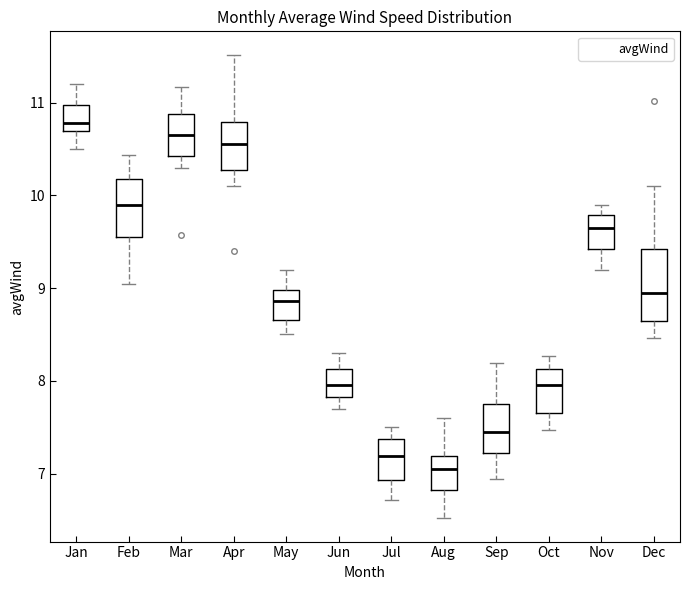

Reading left to right, transcribe this box plot: for each box, give where its median line is, the range the box spans, and where its two whiskers end, as read against the y-axis. The values are not printed on the chart, so give them approximately, as read against the axis.

Jan: median 10.8, box 10.7 to 11.0, whiskers 10.5 to 11.2
Feb: median 9.9, box 9.6 to 10.2, whiskers 9.0 to 10.4
Mar: median 10.7, box 10.4 to 10.9, whiskers 10.3 to 11.2
Apr: median 10.6, box 10.3 to 10.8, whiskers 10.1 to 11.5
May: median 8.9, box 8.7 to 9.0, whiskers 8.5 to 9.2
Jun: median 8.0, box 7.8 to 8.1, whiskers 7.7 to 8.3
Jul: median 7.2, box 6.9 to 7.4, whiskers 6.7 to 7.5
Aug: median 7.1, box 6.8 to 7.2, whiskers 6.5 to 7.6
Sep: median 7.4, box 7.2 to 7.8, whiskers 6.9 to 8.2
Oct: median 8.0, box 7.7 to 8.1, whiskers 7.5 to 8.3
Nov: median 9.7, box 9.4 to 9.8, whiskers 9.2 to 9.9
Dec: median 9.0, box 8.7 to 9.4, whiskers 8.5 to 10.1